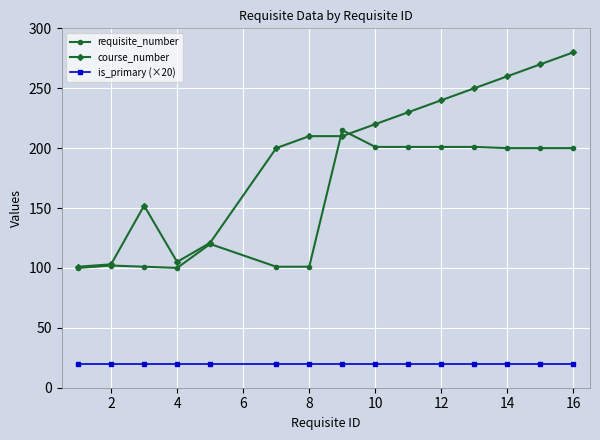

Which series has the widest spread of values?

course_number